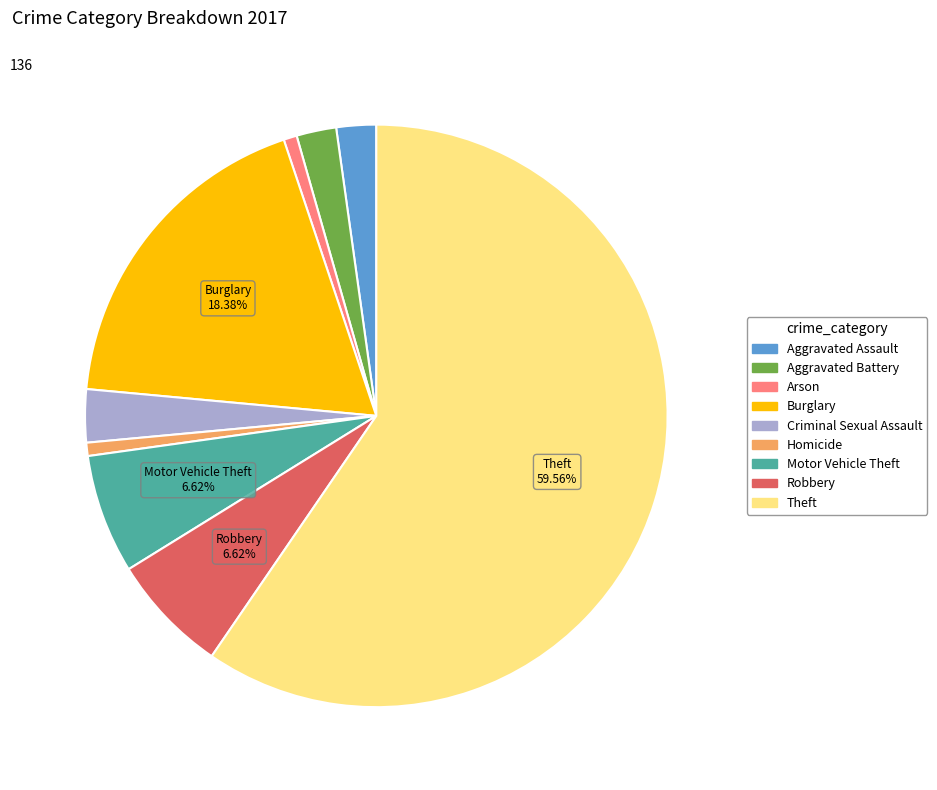

Which category accounts for the majority?

Theft